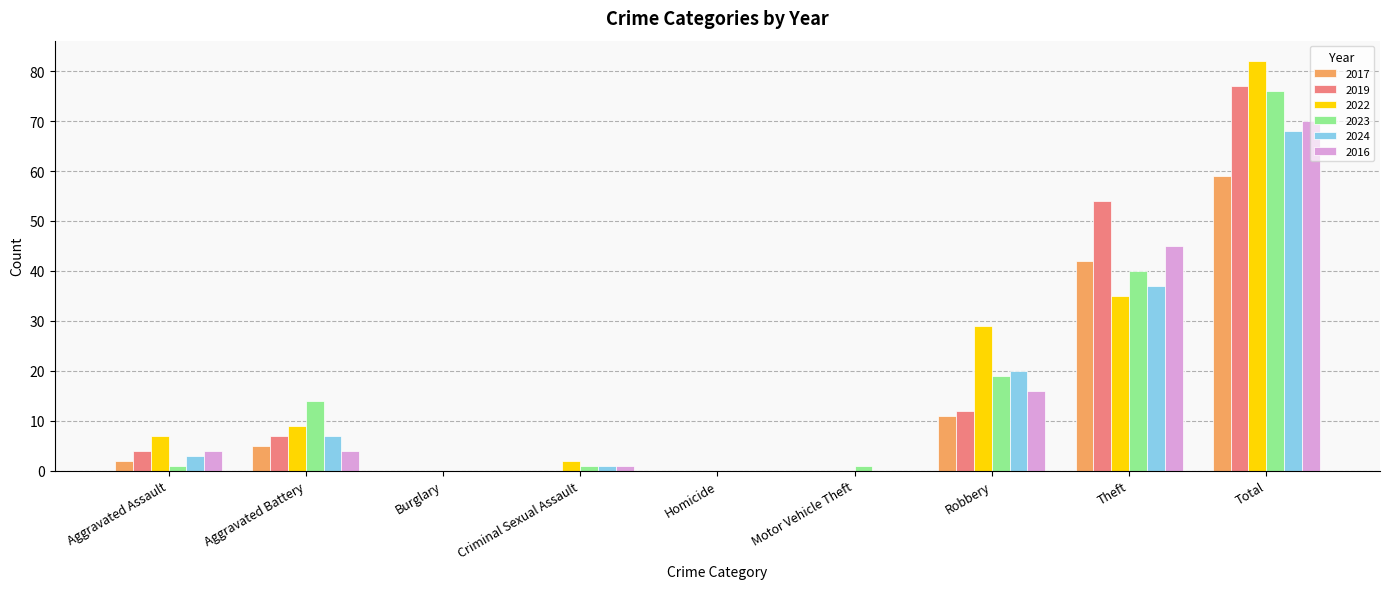

What is the average value of the 2022 series?

18